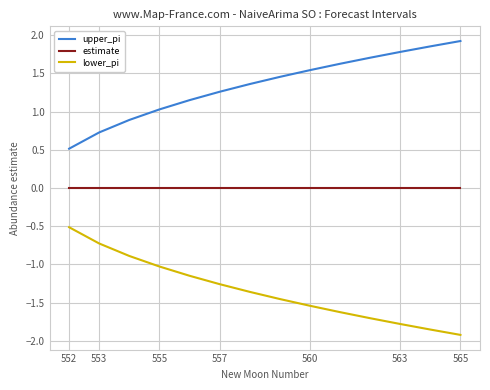

Which series has the largest total across all categories?

upper_pi